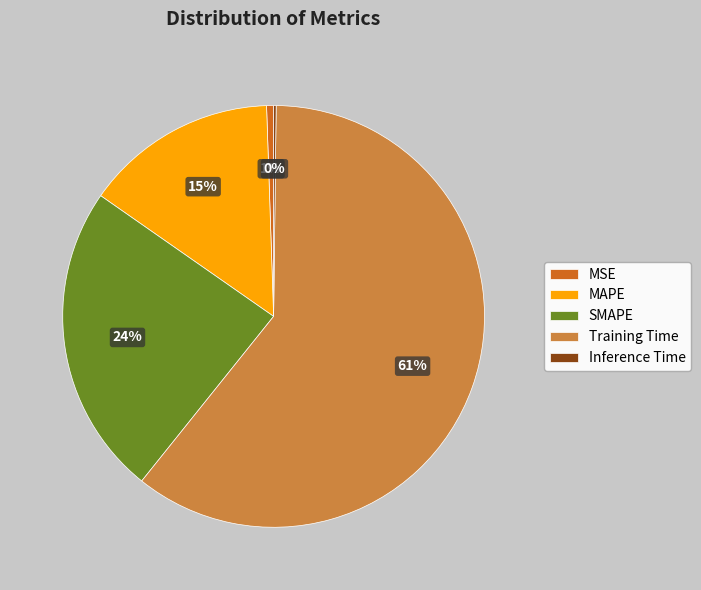

To the nearest percent, what percentage of the pie is MAPE?

15%